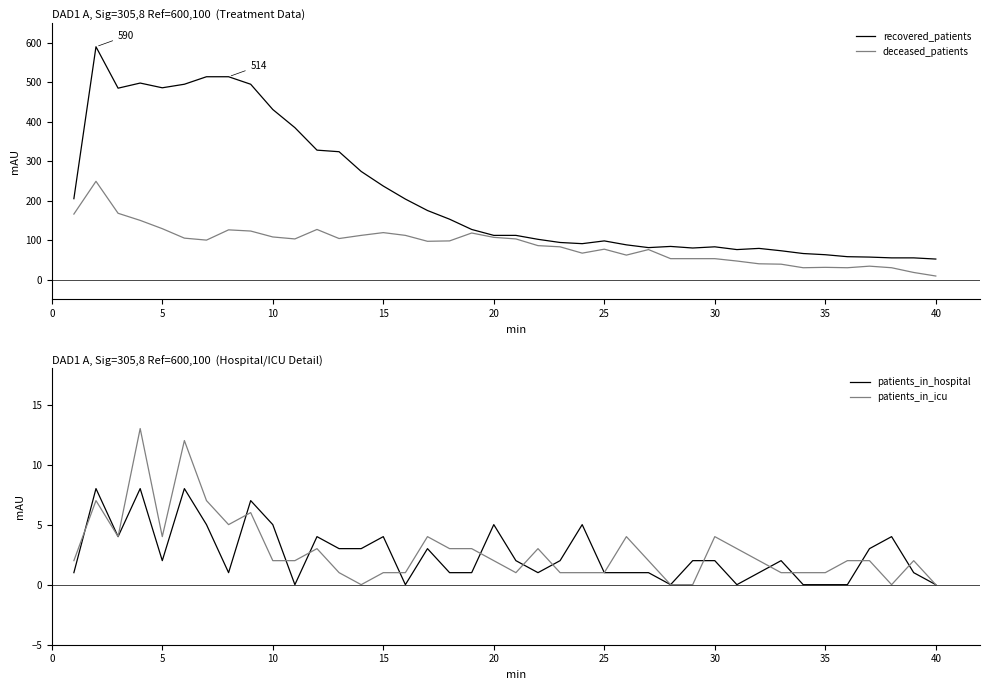

At how many categories does at least one series exceed 314?

12